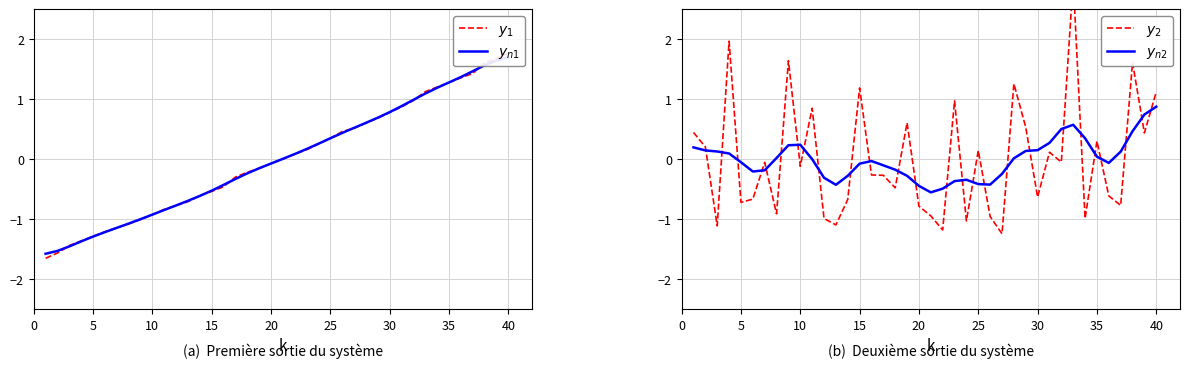

How many values in the $y_2$ series exceed 0?

17